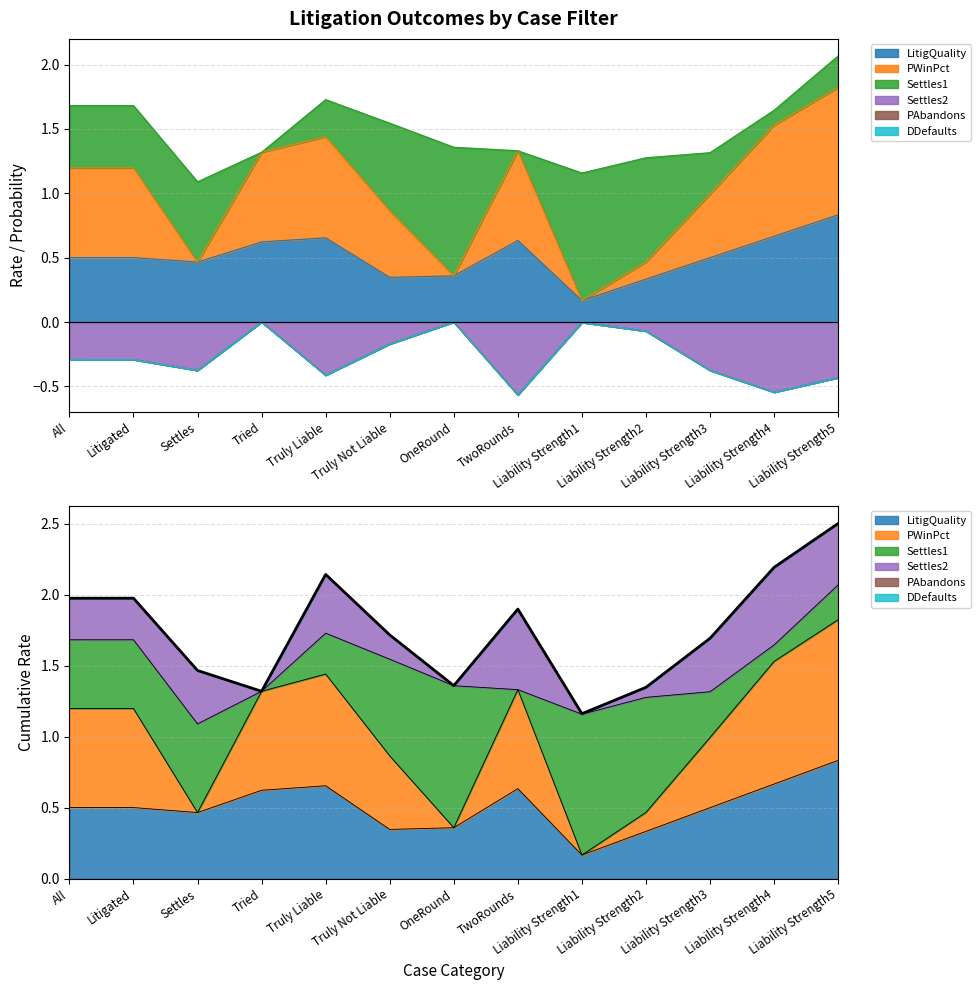

Is it true that the value at TwoRounds is 0.8?

False